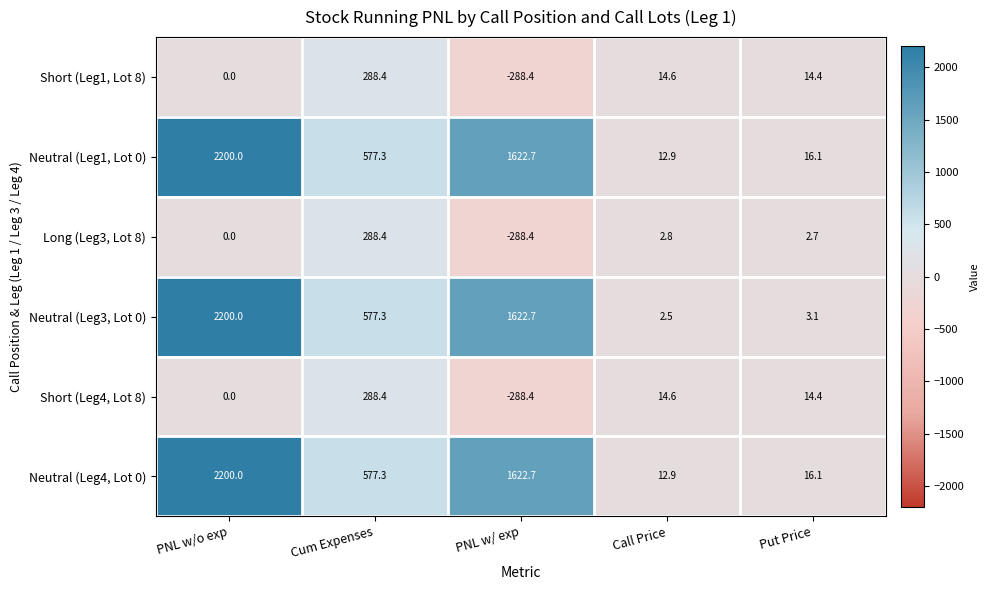

What is the total value across all series at Call Price?

60.3